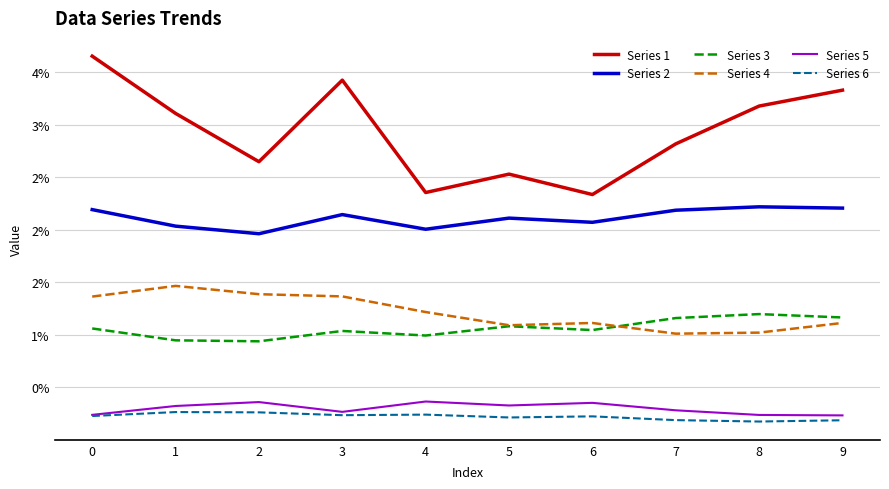

The Series 2 series shows 0.0 at 7. True or false?

False